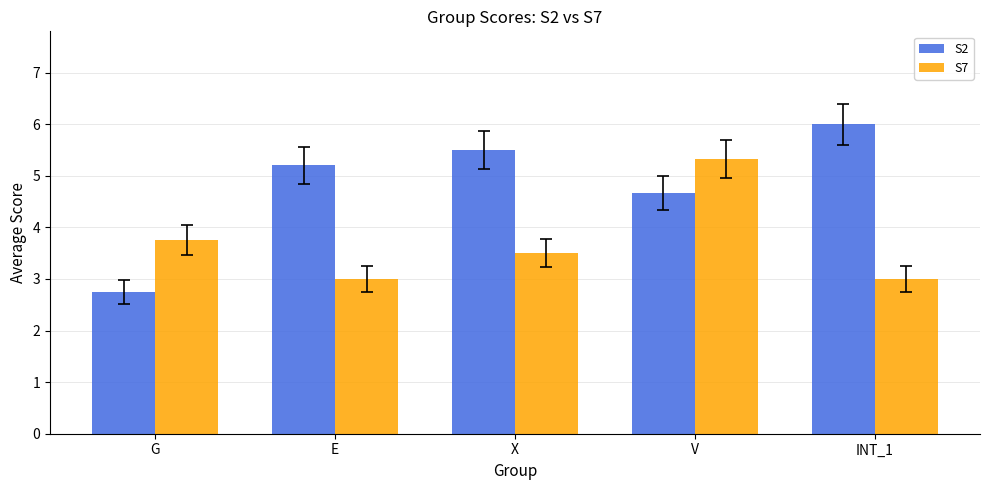

Which series has the largest range (max minus min)?

S2